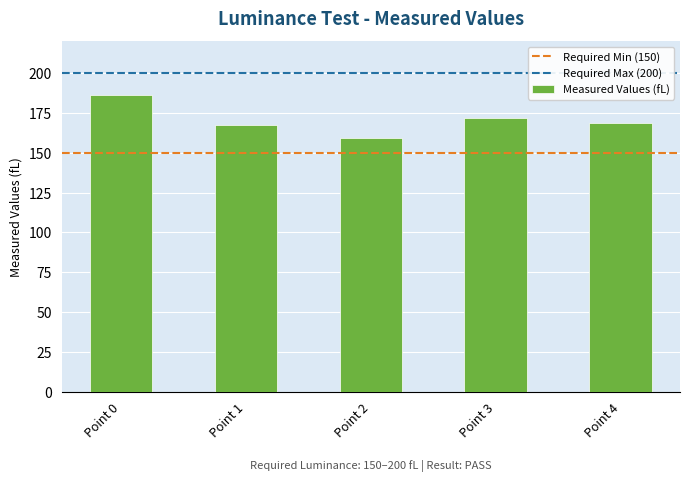

Where does the data first go above 168?

Point 0